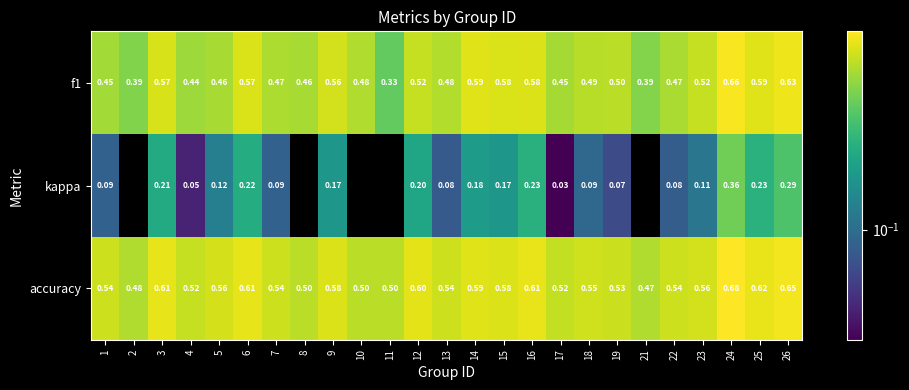

Which series changed the most between 16 and 18?

kappa